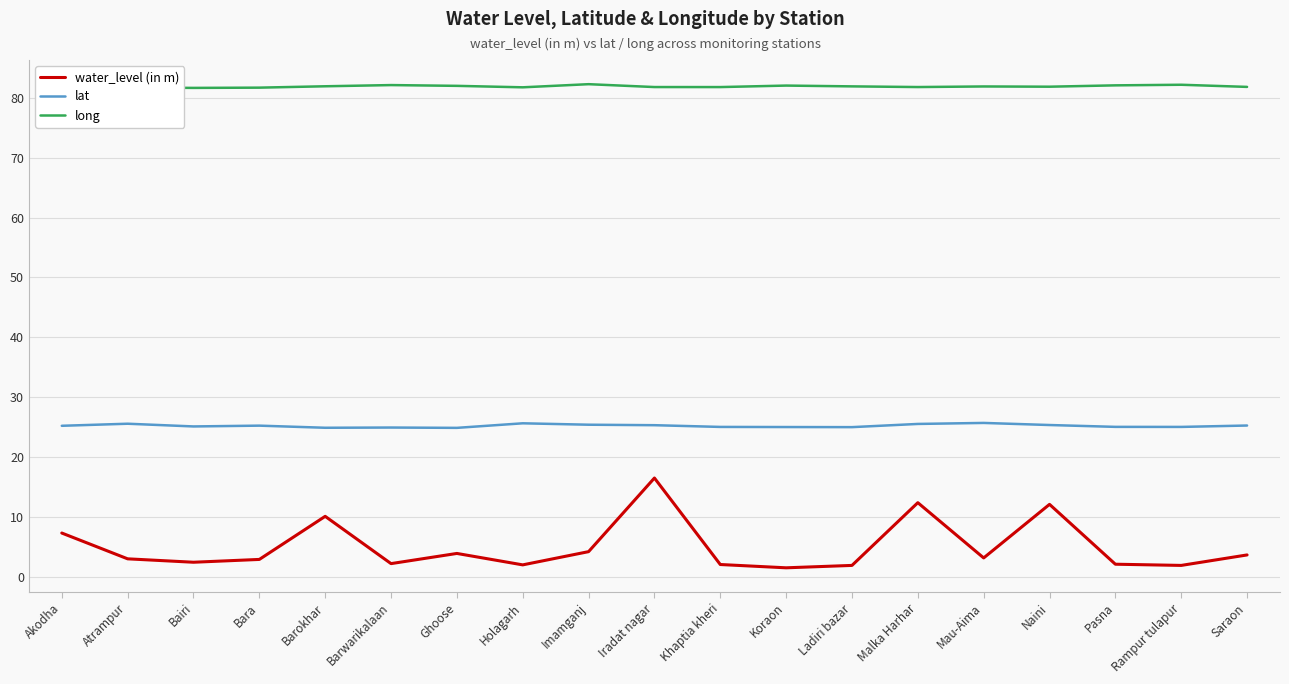

The lat series shows 42.6 at Holagarh. True or false?

False